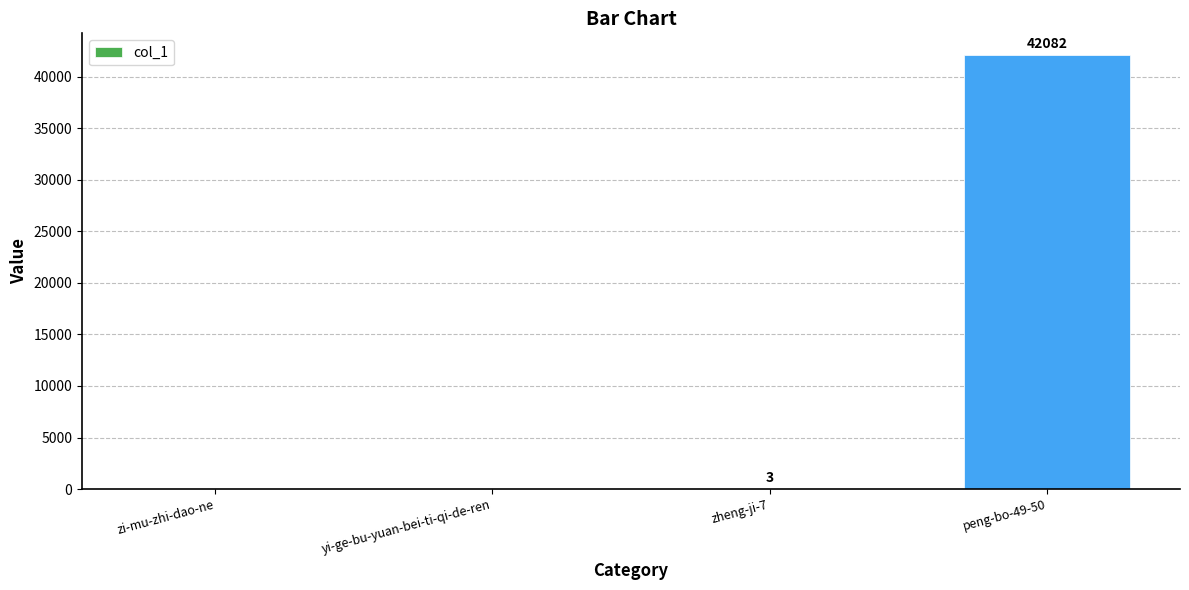

What is the change in value from zi-mu-zhi-dao-ne to peng-bo-49-50?

+42082